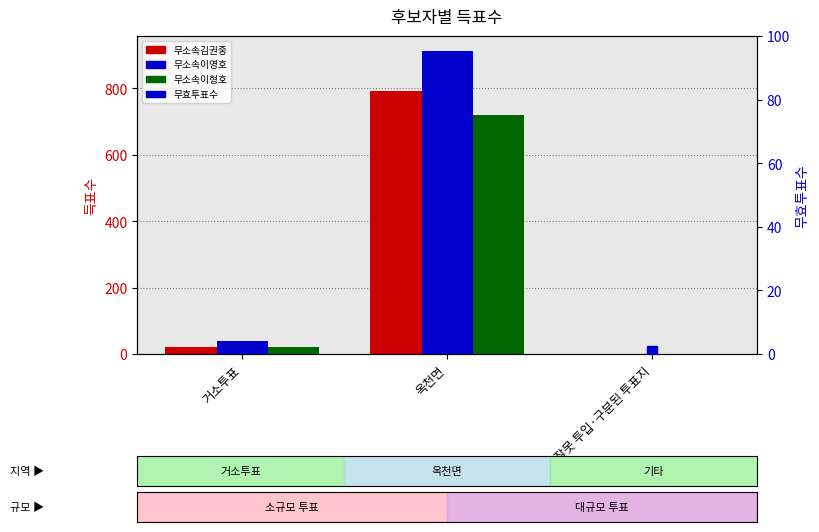

Is it true that 무소속김권중 equals 20 at 거소투표?

True